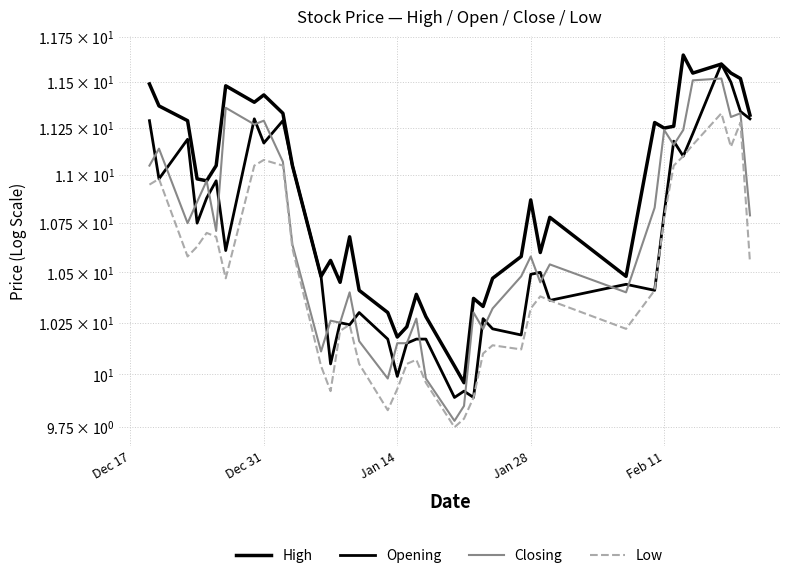

How many lines are shown in the chart?

4